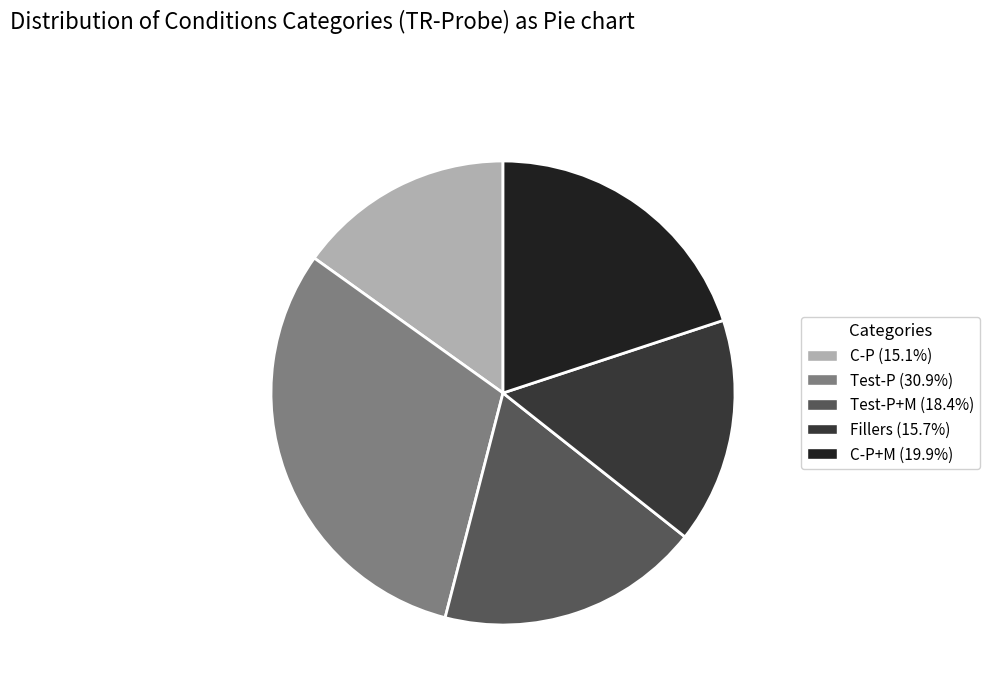

Is the sum of Test-P (30.9%) and C-P+M (19.9%) greater than half?

Yes